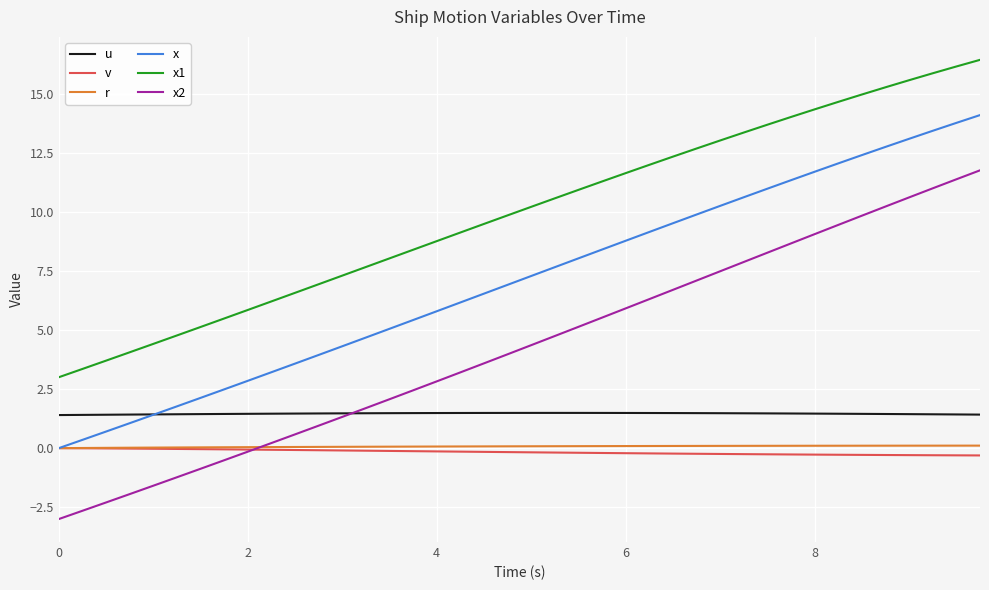

True or false: x1 and x cross at least once.

False